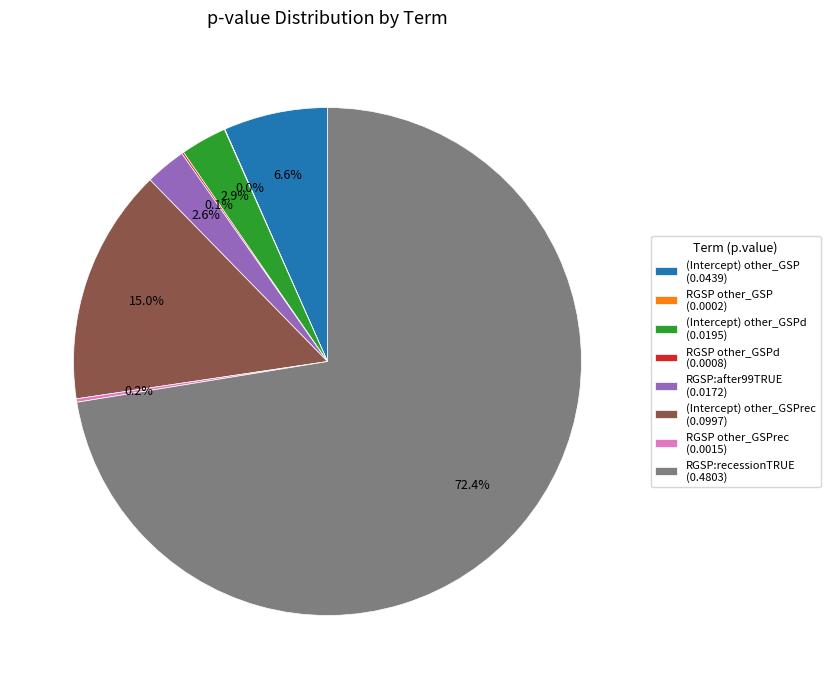

Which category has the biggest portion of the pie?

RGSP:recessionTRUE (0.4803)